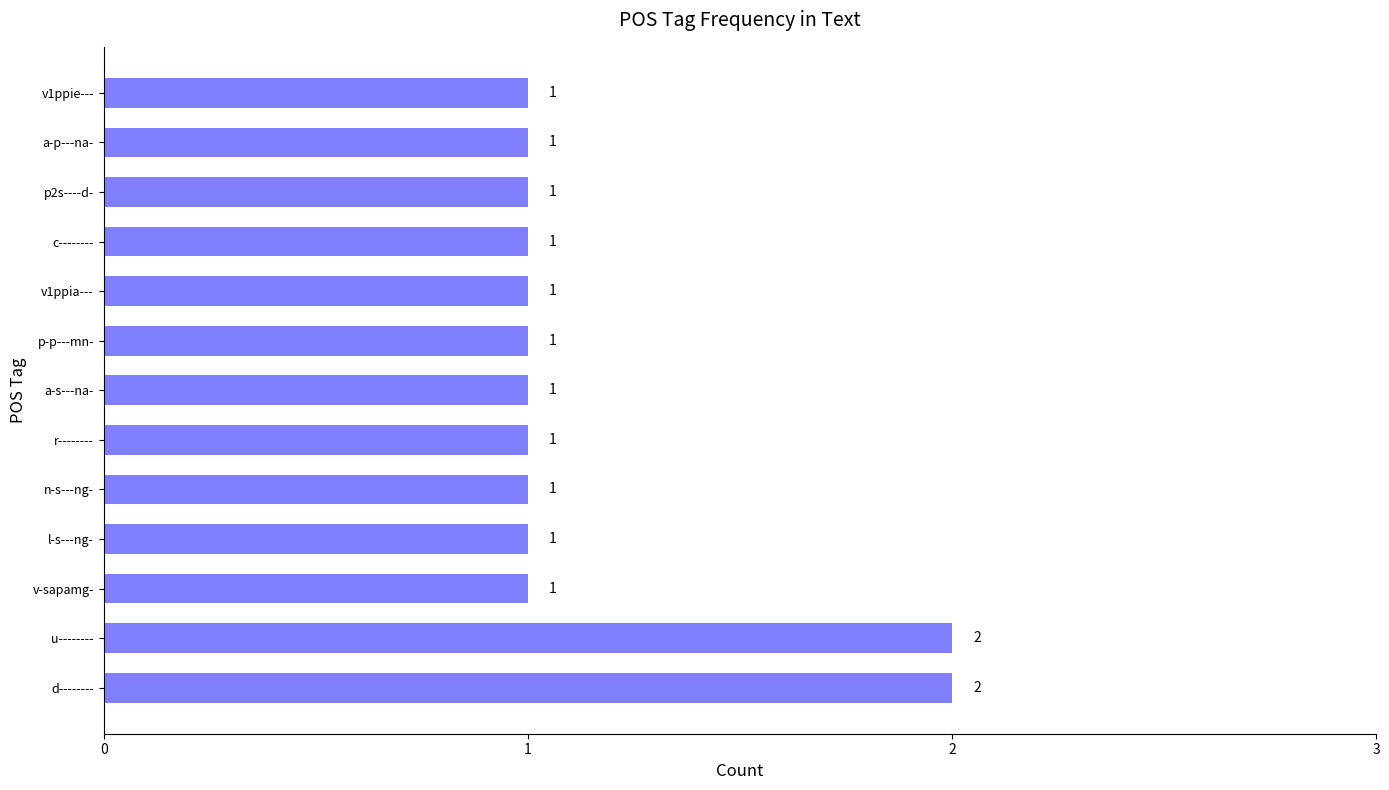

The chart shows a value of 1 at a-p---na-. True or false?

True